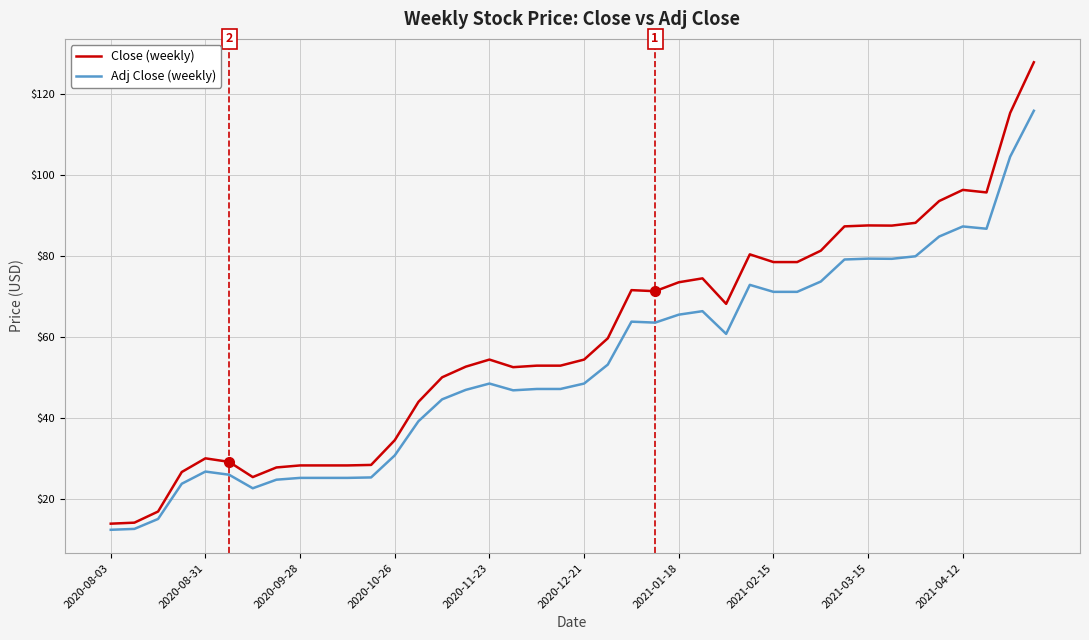

What is the lowest value of the Close (weekly) series?

13.9